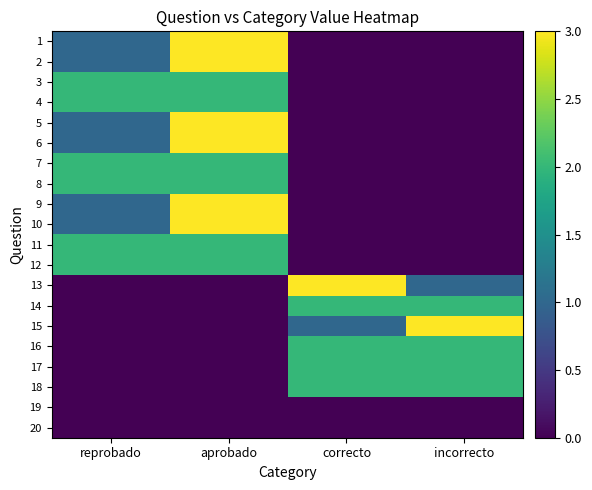

What is the sum of all 5 values?

4